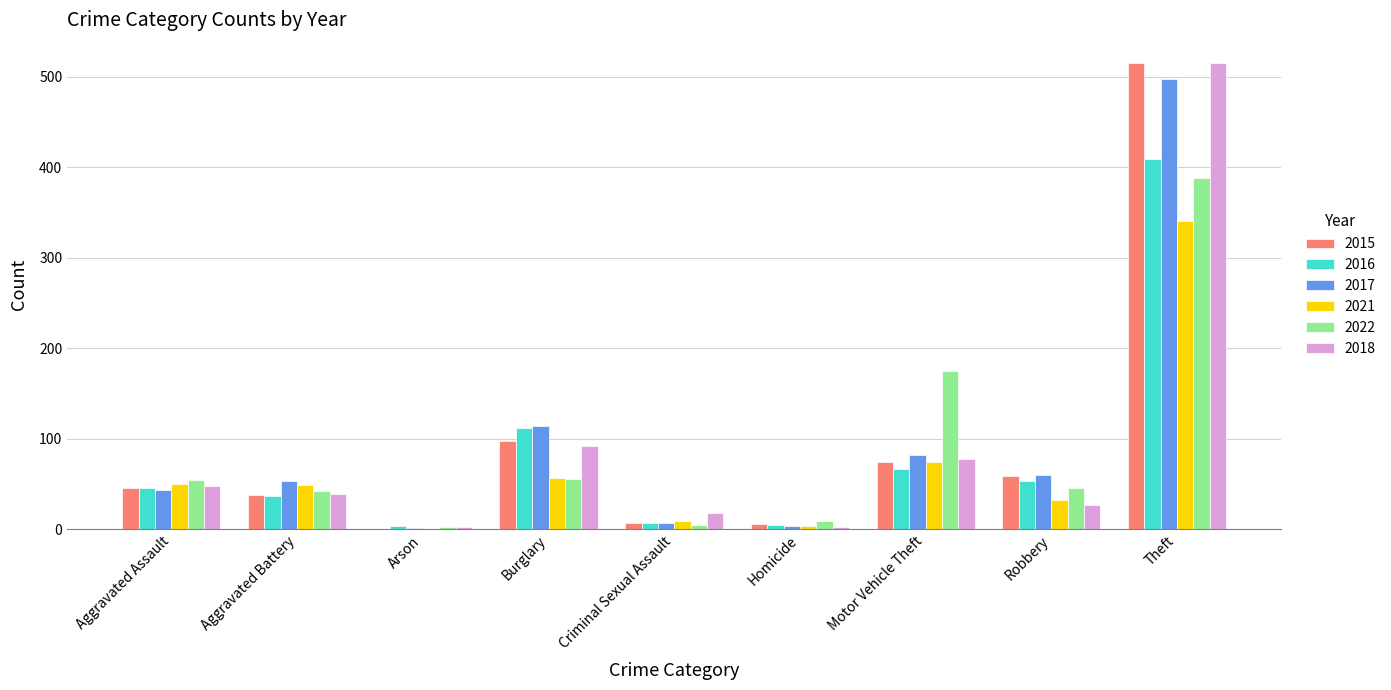

At which category is the sum across all series the highest?

Theft